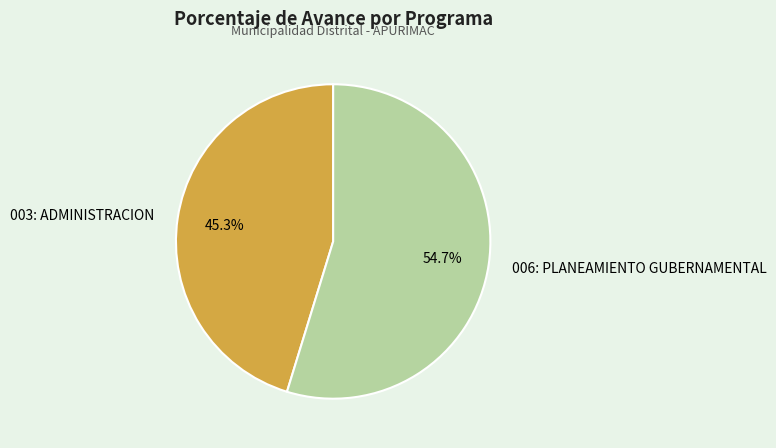

What is the largest slice in the pie chart?

006: PLANEAMIENTO GUBERNAMENTAL